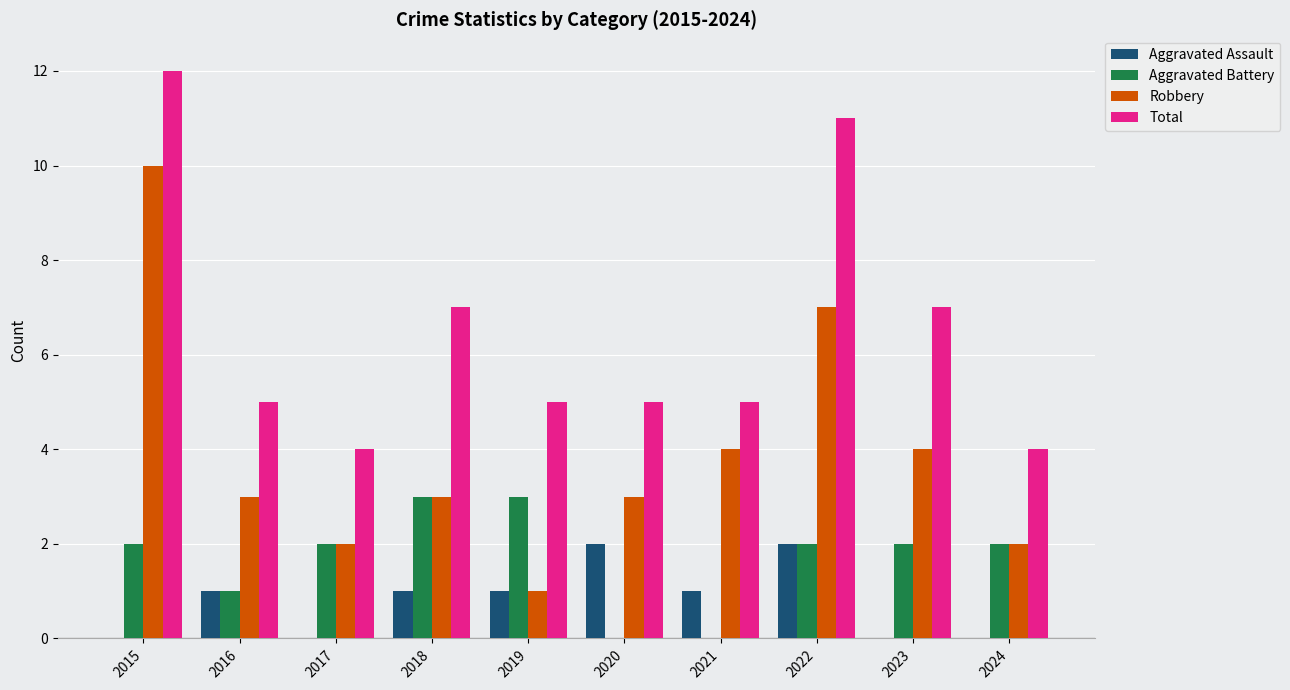

What is the sum of the Total values at 2024 and 2019?

9